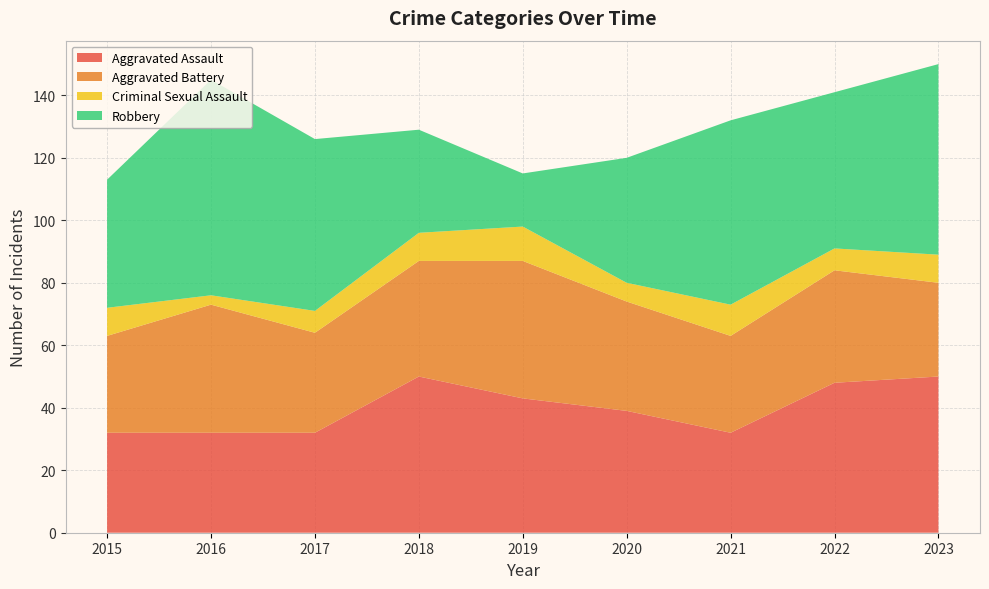

Reading right to left, what are all the values shown in this chart?

Aggravated Assault: 50	48	32	39	43	50	32	32	32
Aggravated Battery: 30	36	31	35	44	37	32	41	31
Criminal Sexual Assault: 9	7	10	6	11	9	7	3	9
Robbery: 61	50	59	40	17	33	55	69	41